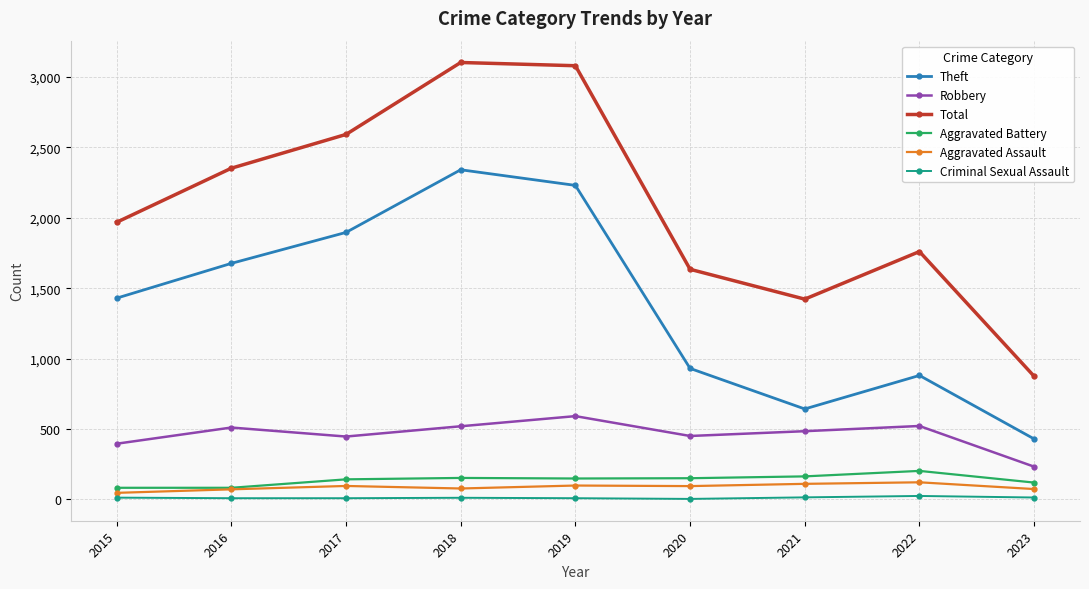

How many values in the Theft series are below 1429?

4